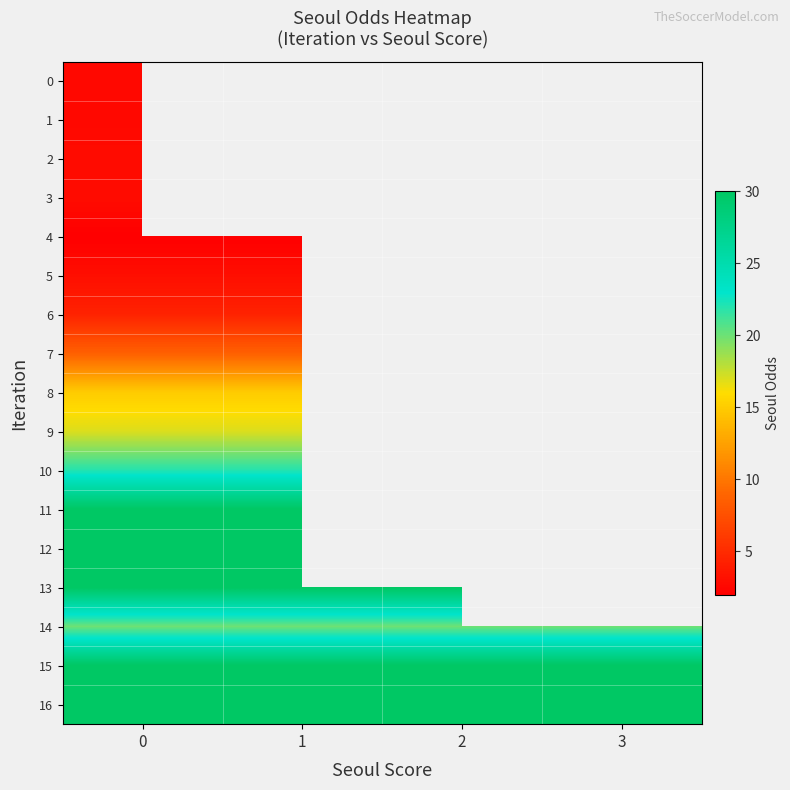

Which series has the largest total across all categories?

15